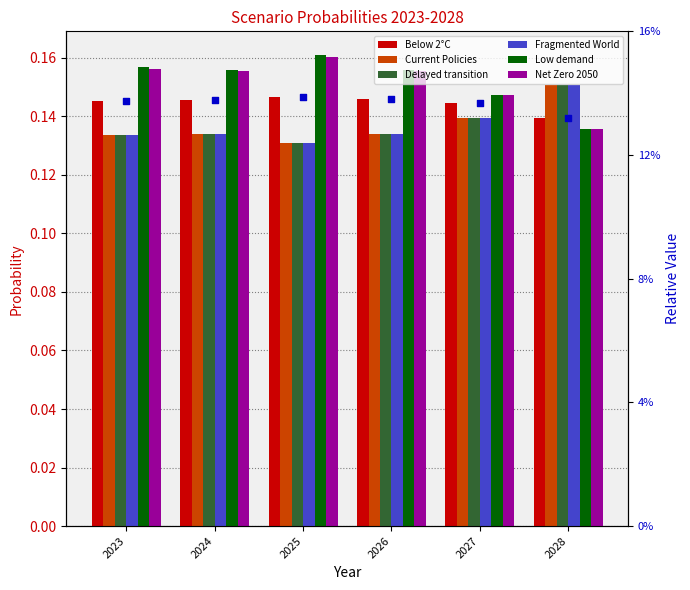

What are all the series names shown in the legend?

Below 2°C, Current Policies, Delayed transition, Fragmented World, Low demand, Net Zero 2050